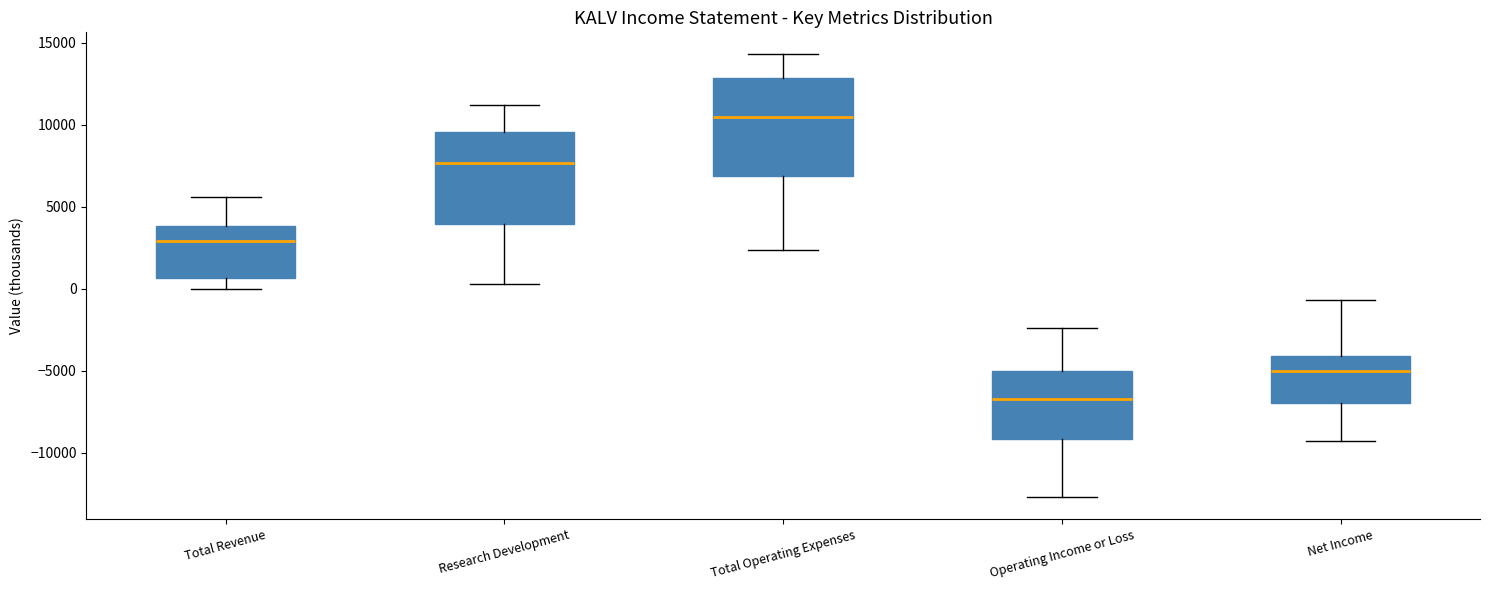

Where does the lower whisker of the box for Operating Income or Loss end on the y-axis? The values are not printed on the chart, so give them approximately, as read against the axis.

-12500